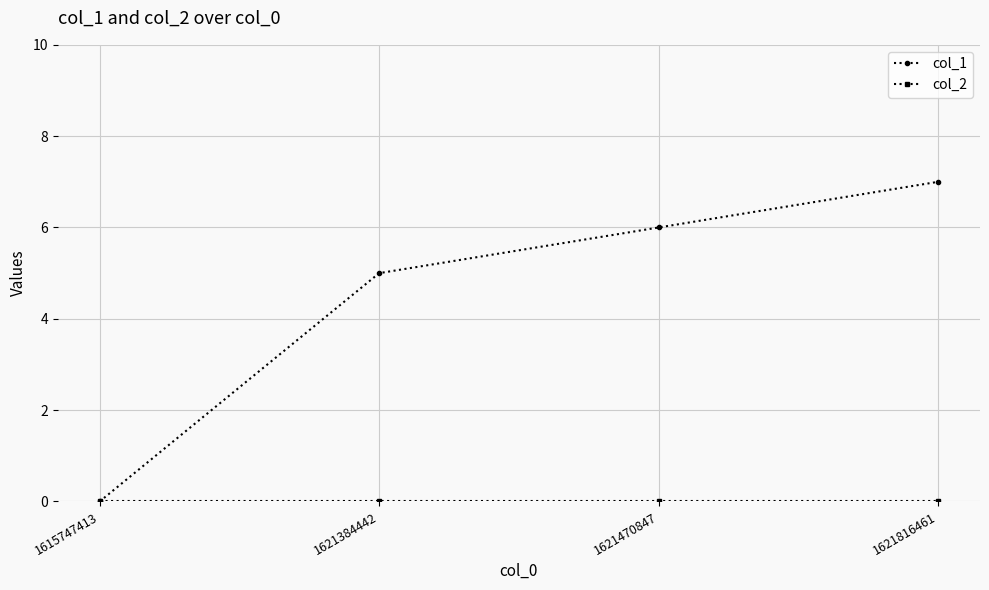

What is the difference between the highest and lowest values at 1621470847?

6